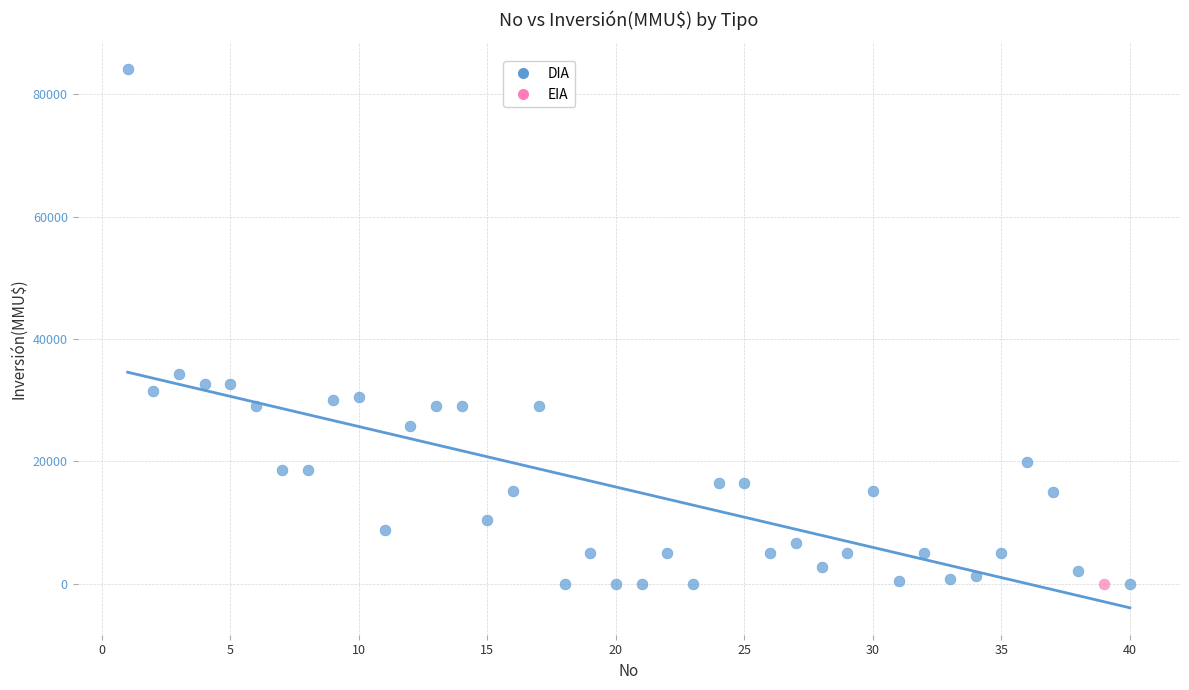

What are all the series names shown in the legend?

DIA, EIA